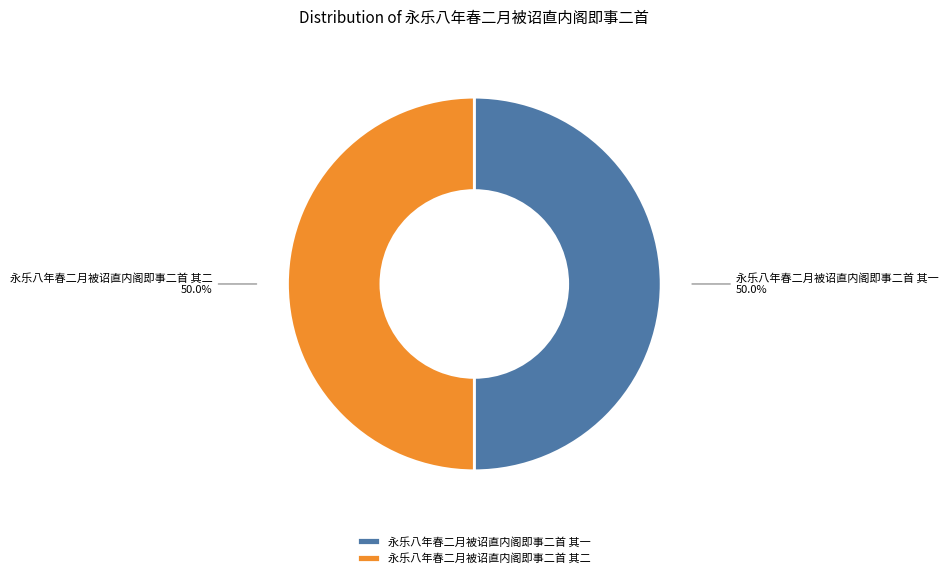

The 永乐八年春二月被诏直内阁即事二首 其二 slice represents 37% of the pie. True or false?

False